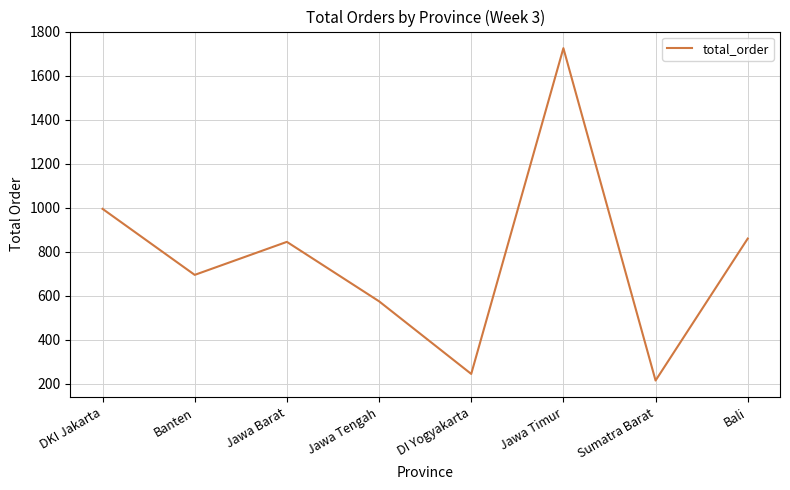

Reading left to right, extract all data points from this chart.

DKI Jakarta=995	Banten=695	Jawa Barat=845	Jawa Tengah=575	DI Yogyakarta=245	Jawa Timur=1725	Sumatra Barat=215	Bali=860